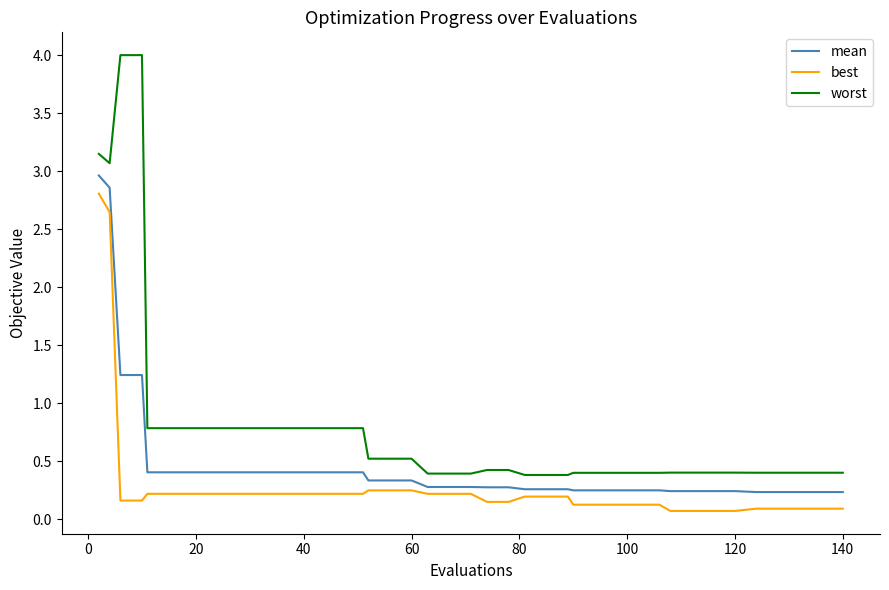

Which series has the widest spread of values?

worst